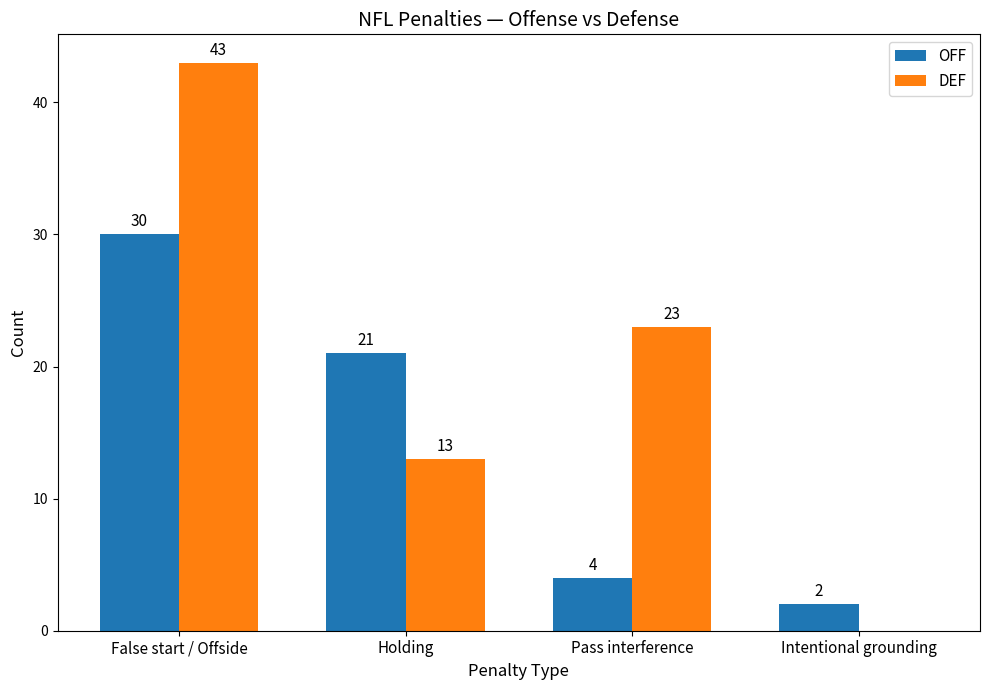

How many categories are shown in the chart?

4